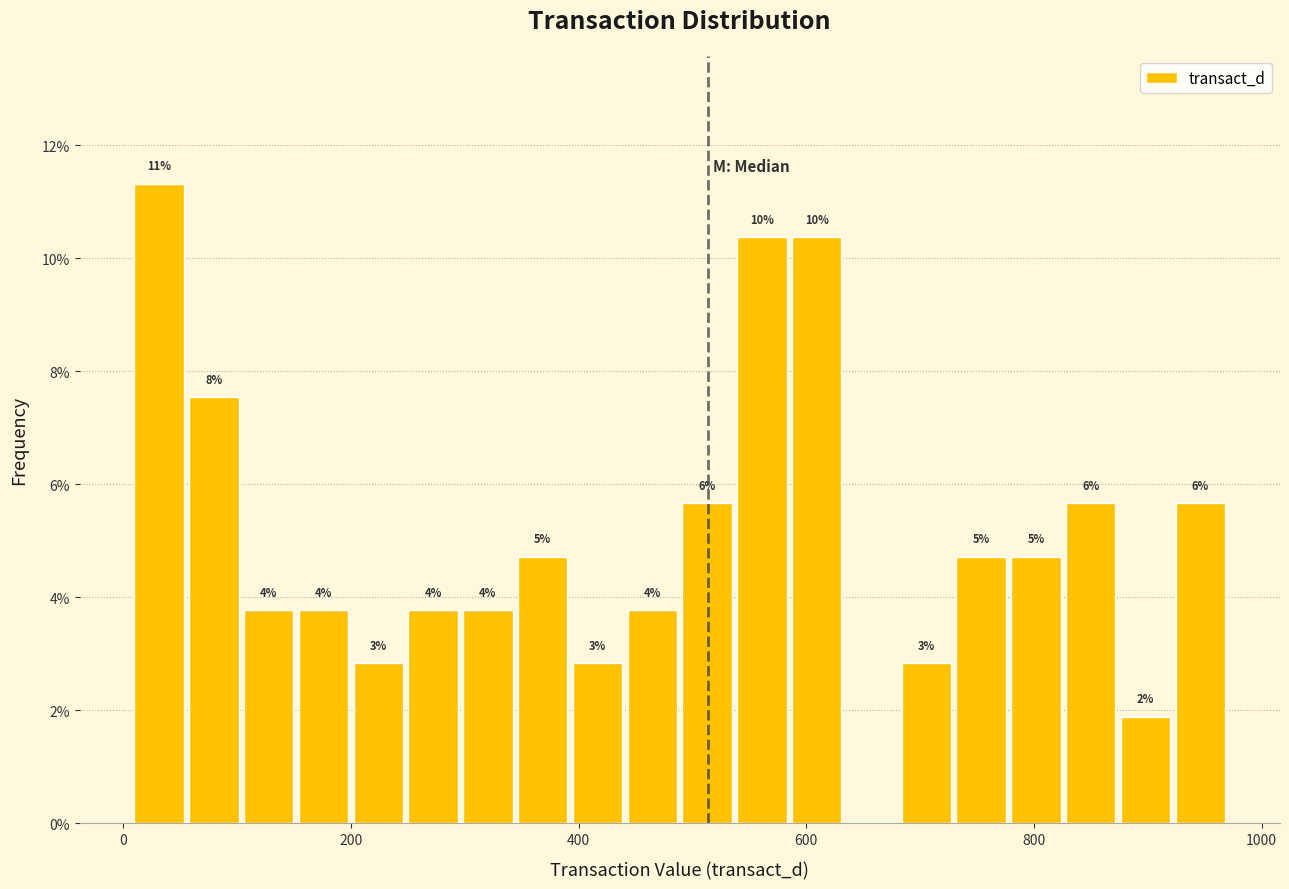

Read against the x-axis, roughly where is the centre of the tallest bar?

40